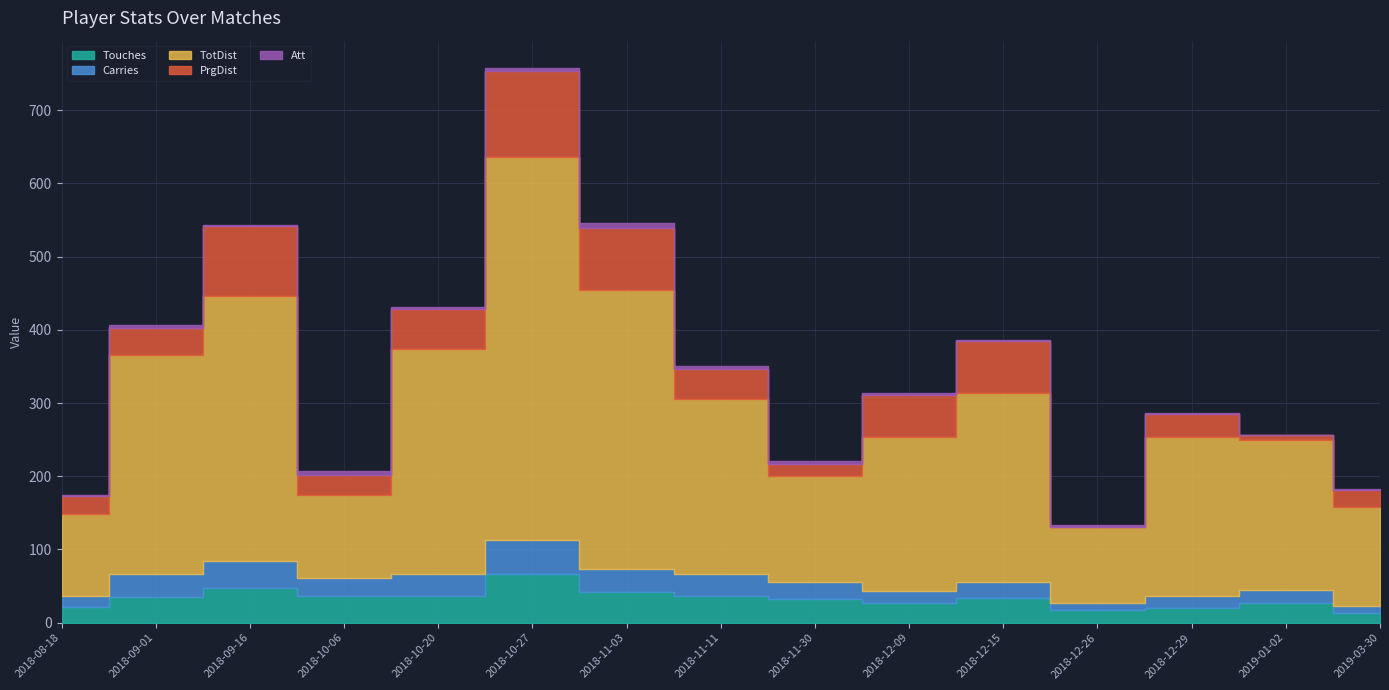

True or false: Carries and PrgDist intersect in this chart.

True